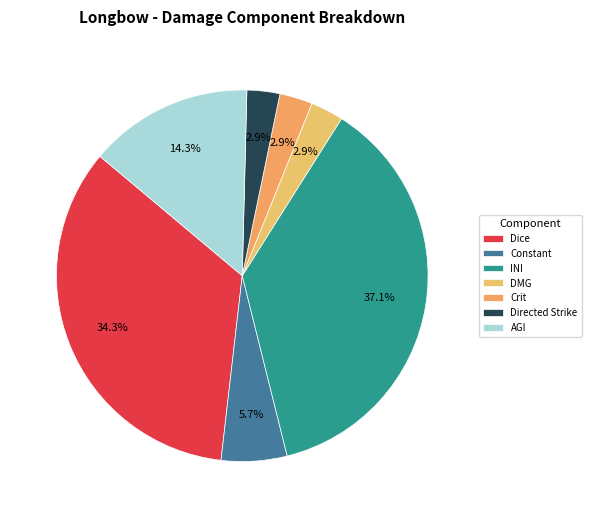

How many segments does this pie chart have?

7